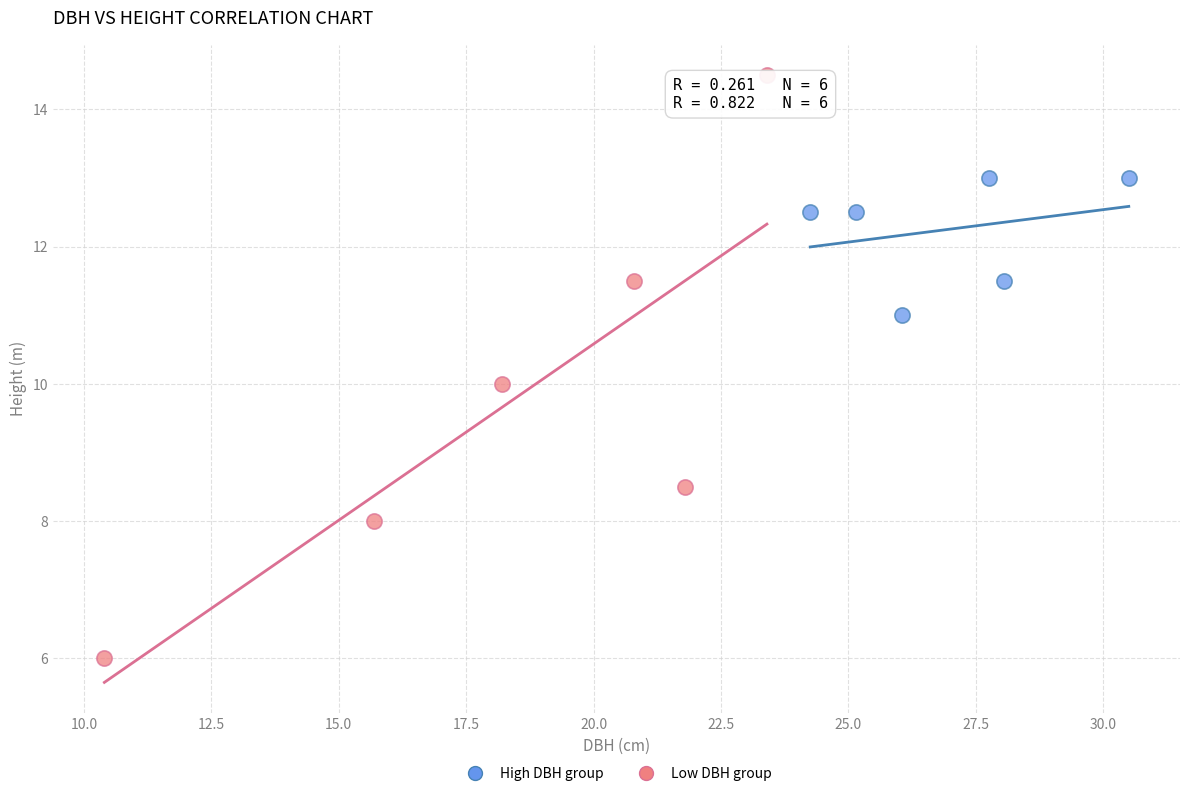

Which series contains the lowest Y value?

Low DBH group